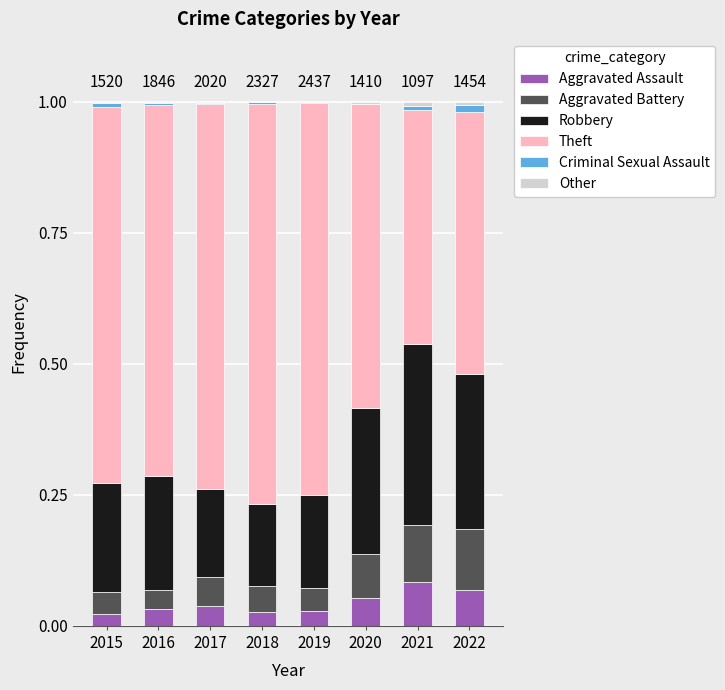

The value of Aggravated Assault at 2019 is 0.0. True or false?

True